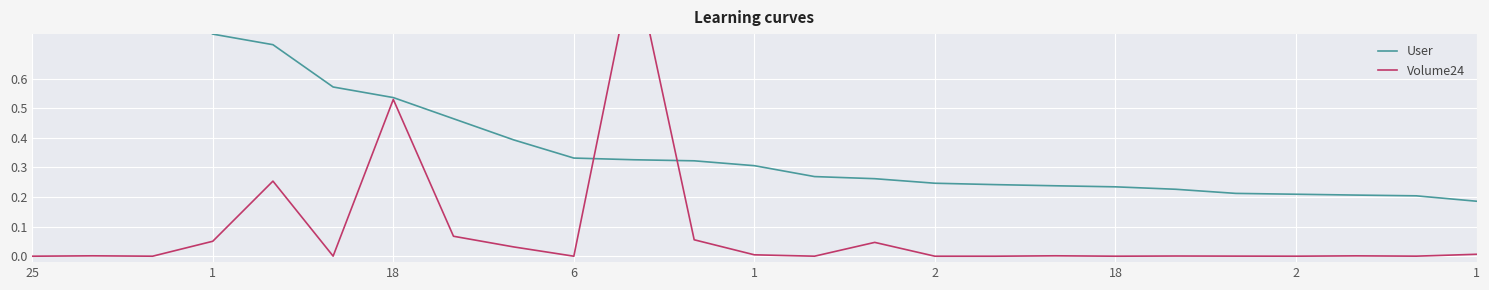

How many positive values does the Volume24 series have?

24